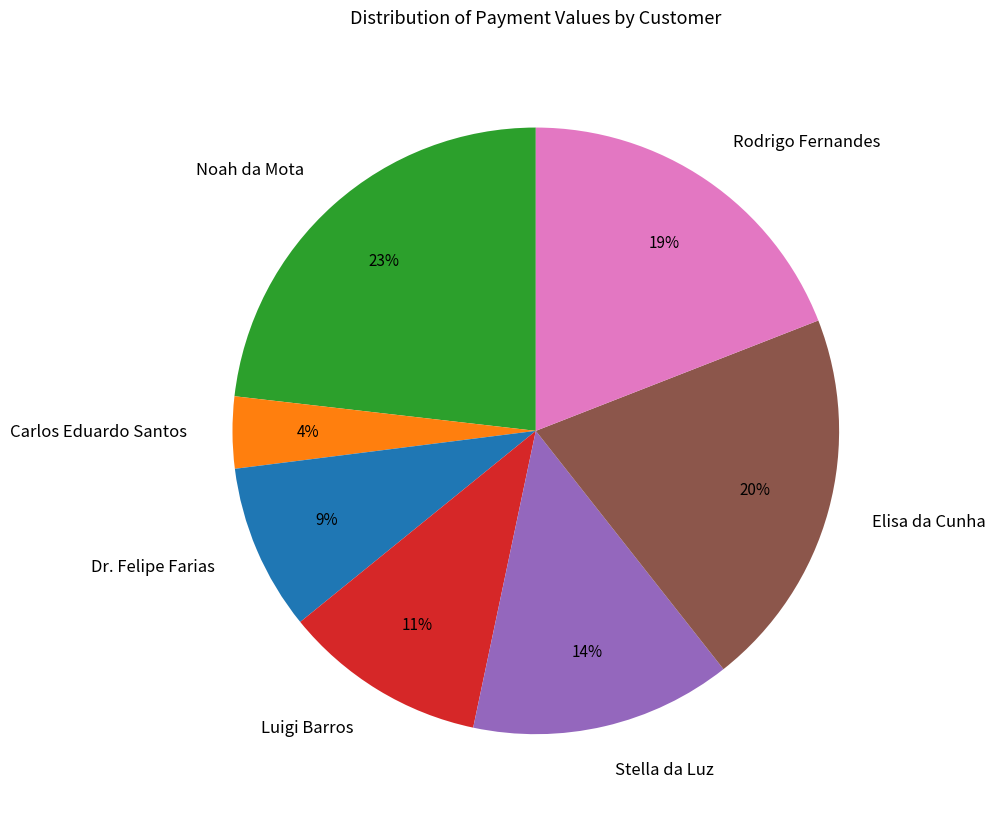

True or false: Luigi Barros accounts for 1% of the total.

False